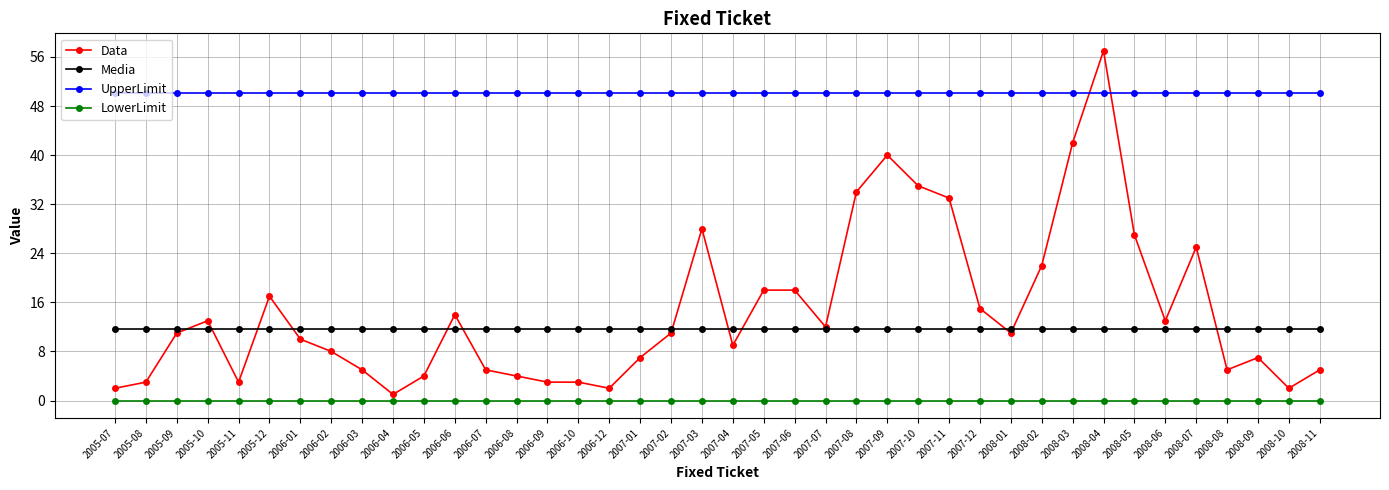

List the series in order of their peak value, highest first.

Data, UpperLimit, Media, LowerLimit